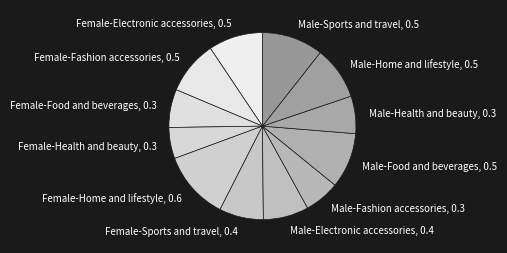

Is the sum of Male-Sports and travel, 0.5 and Male-Health and beauty, 0.3 greater than half?

No